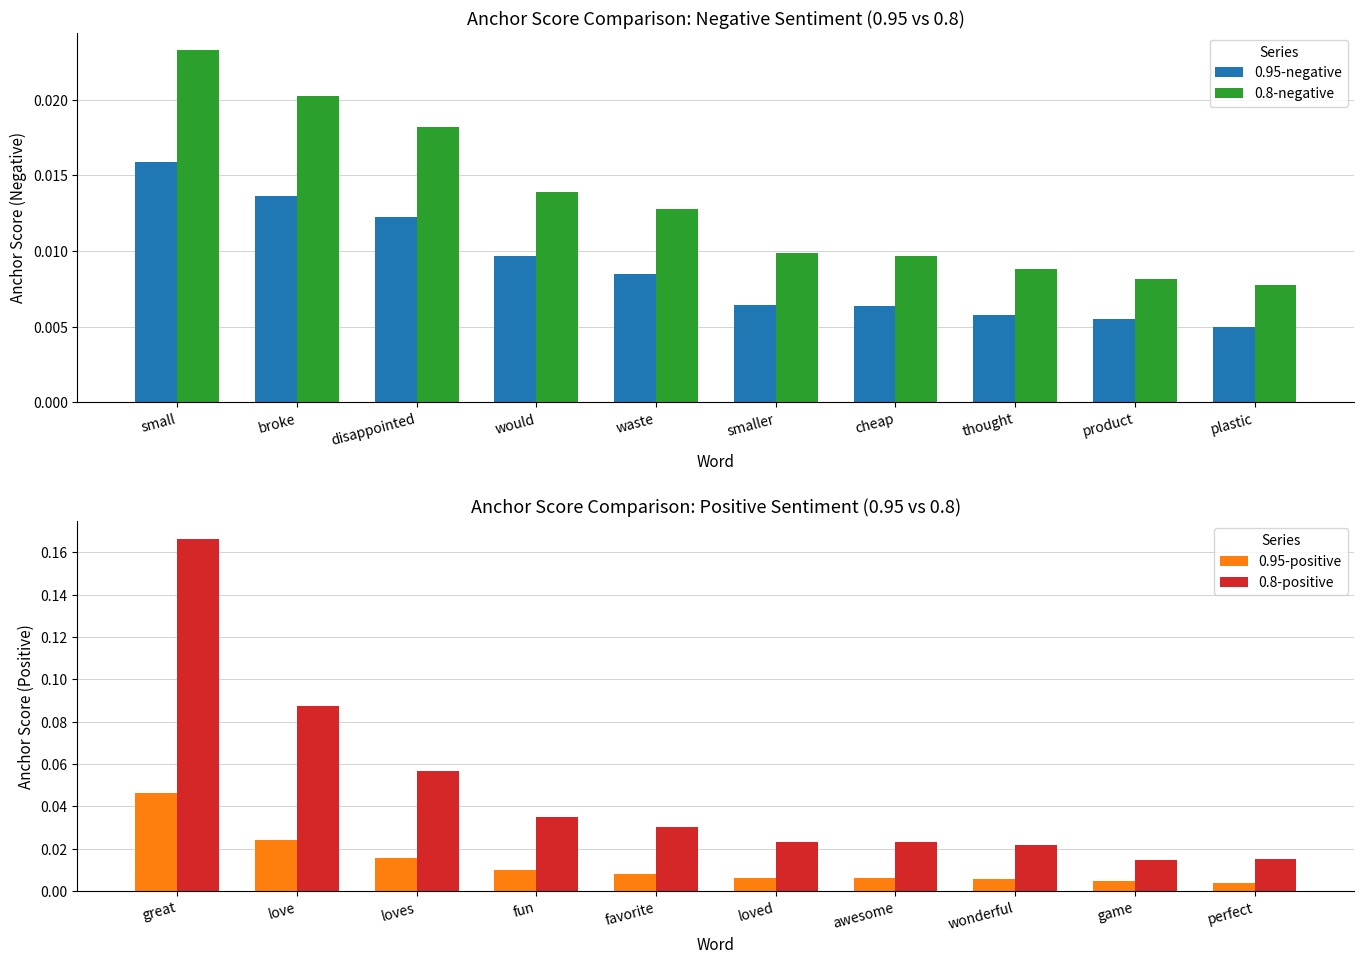

Is the value of 0.95-negative at product greater than the value of 0.8-negative at would?

No